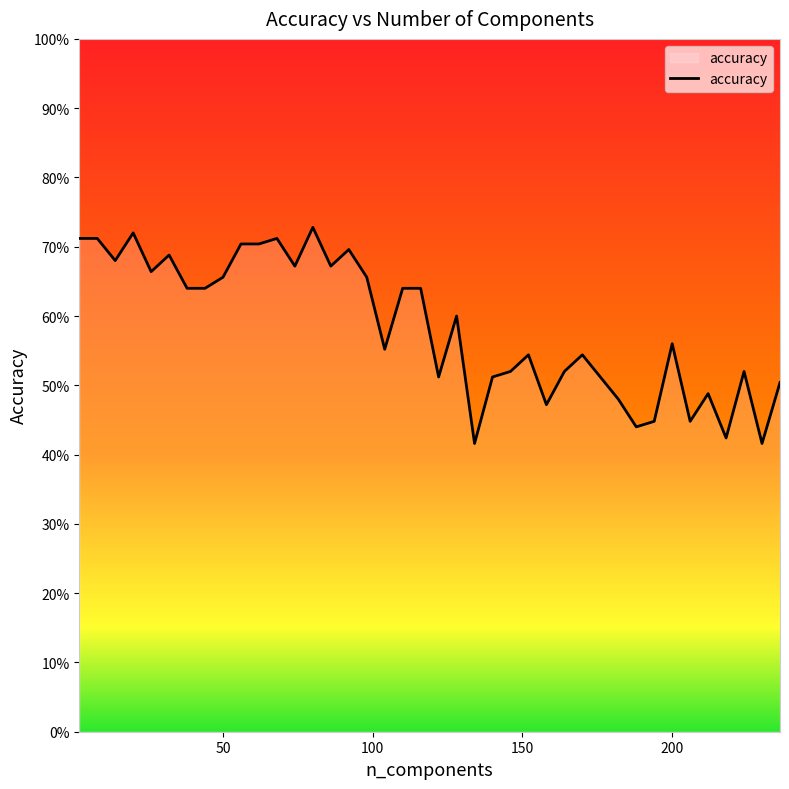

Does the chart have visible grid lines?

No